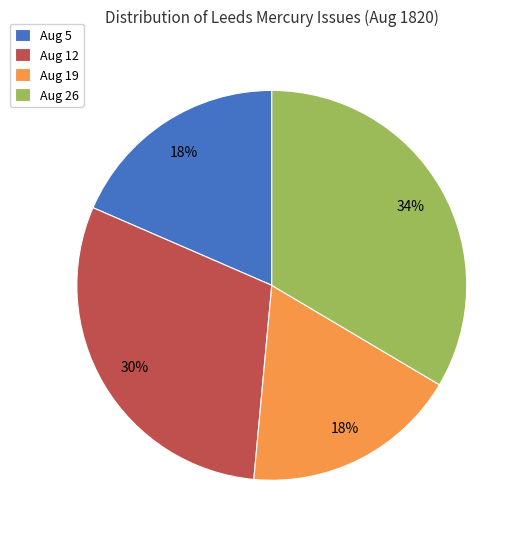

Which slice is the largest?

Aug 26